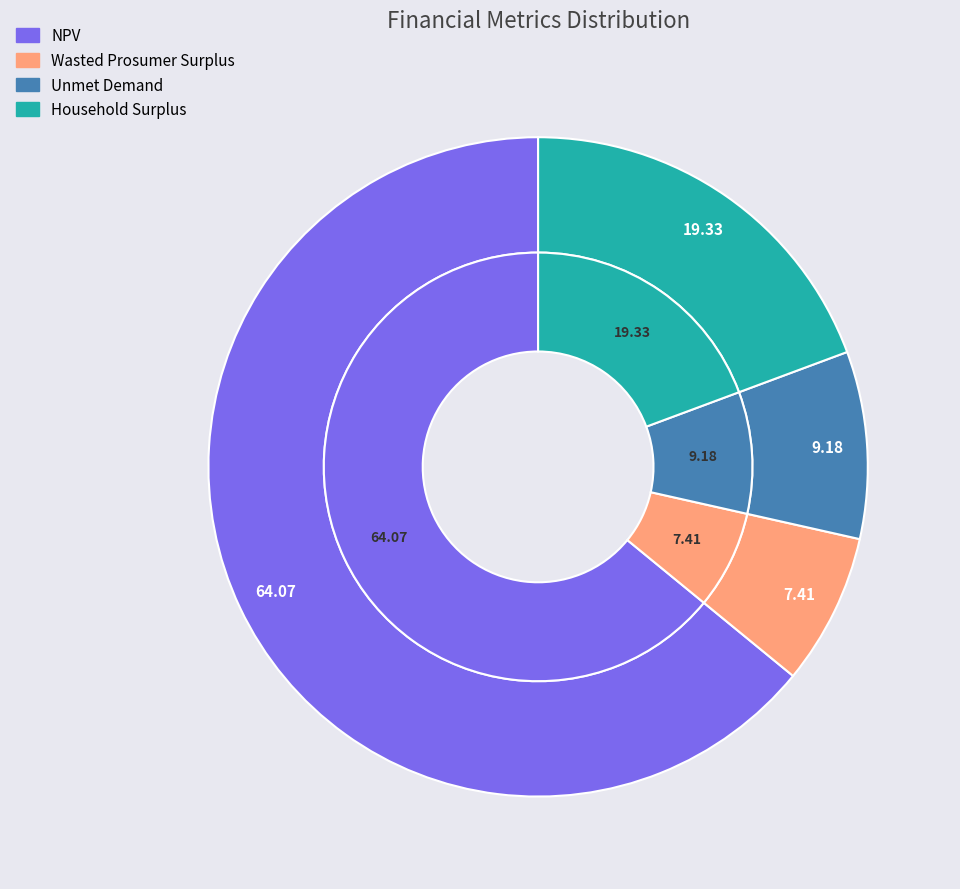

How many slices are in this pie chart?

4